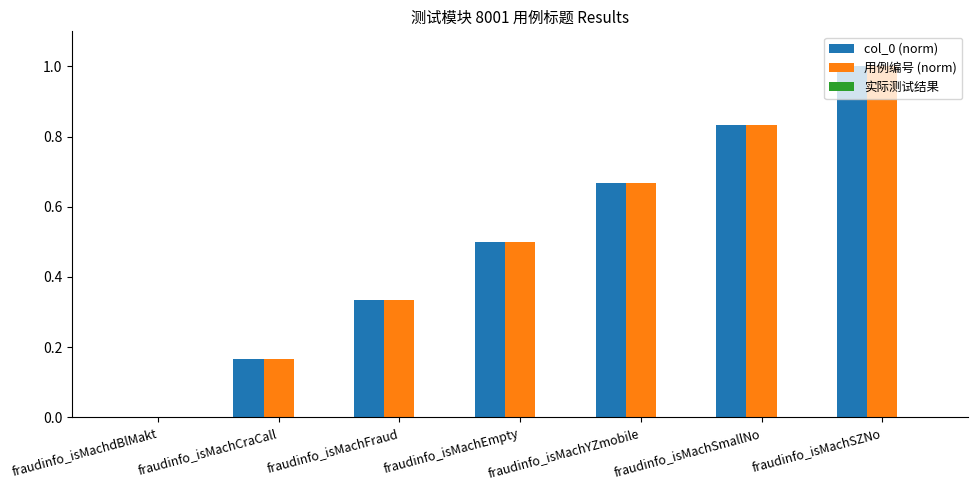

The value of col_0 (norm) at fraudinfo_isMachFraud is 0.5. True or false?

False